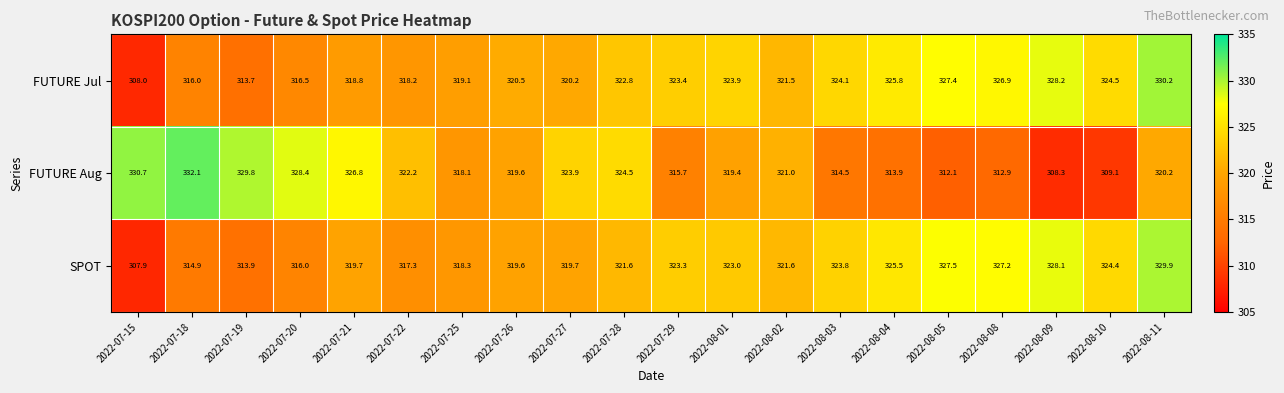

Is the value of FUTURE Aug at 2022-08-08 greater than the value of SPOT at 2022-07-18?

No